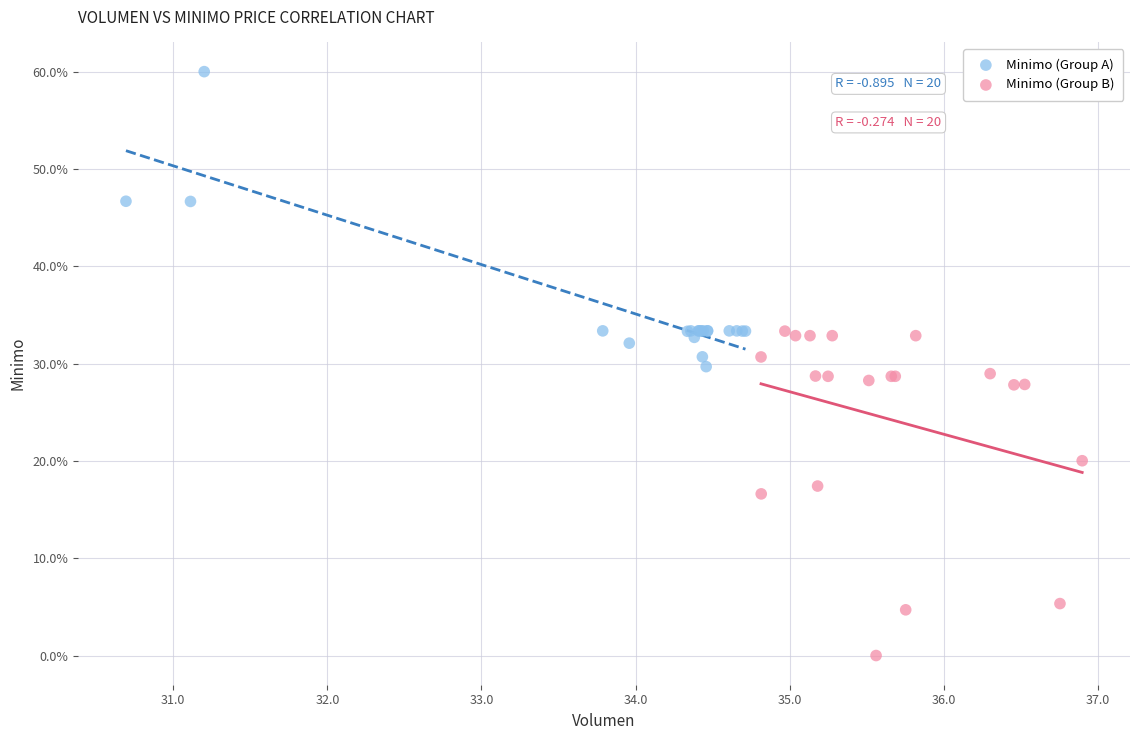

What are all the series names shown in the legend?

Minimo (Group A), Minimo (Group B)